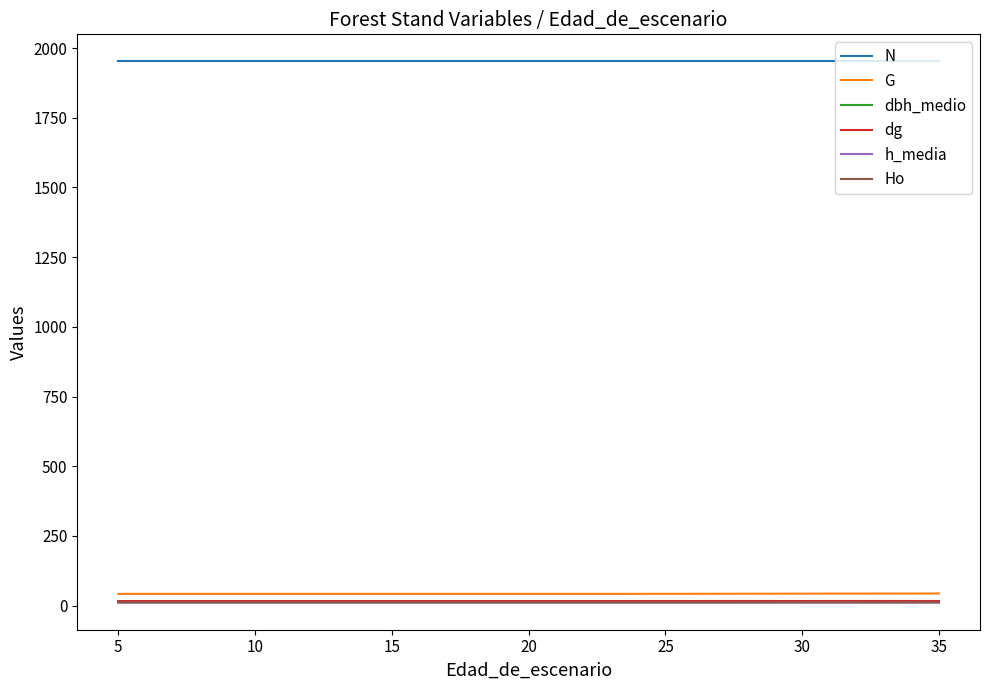

What is the highest value of the G series?

43.7